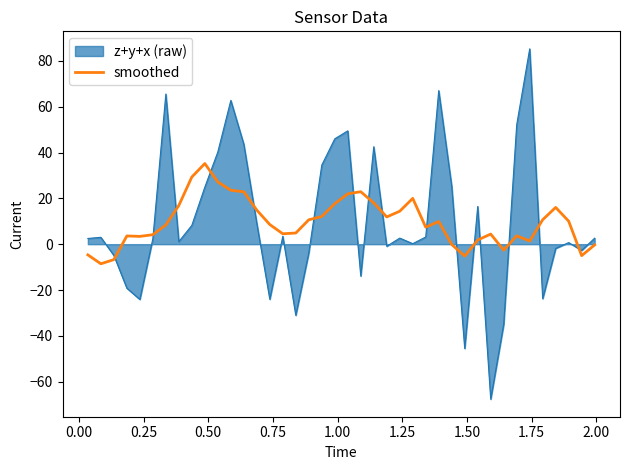

List the series in order of their peak value, lowest first.

smoothed, z+y+x (raw)